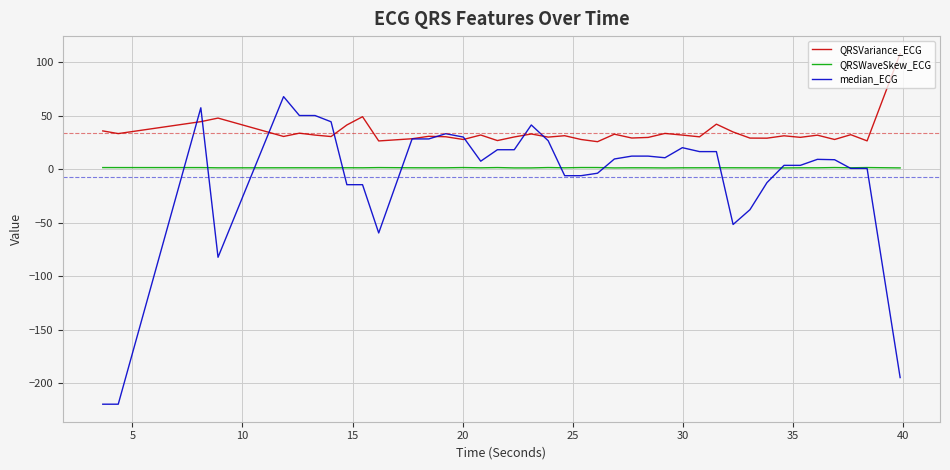

After their last crossing, which series has the higher values: median_ECG or QRSVariance_ECG?

QRSVariance_ECG